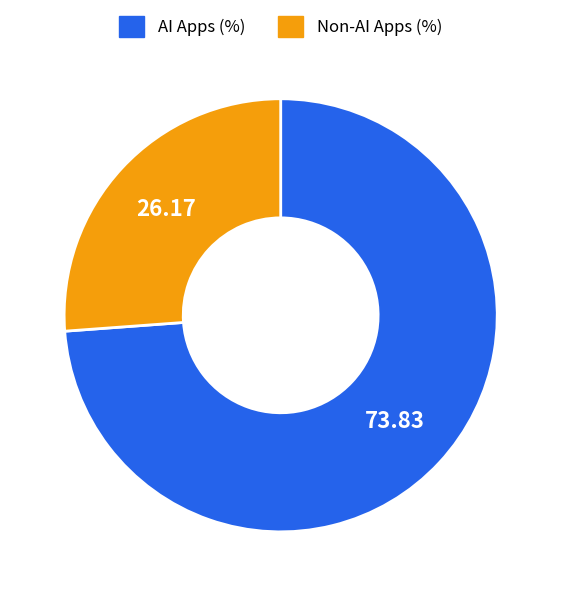

Is there any slice that represents more than half of the pie?

Yes